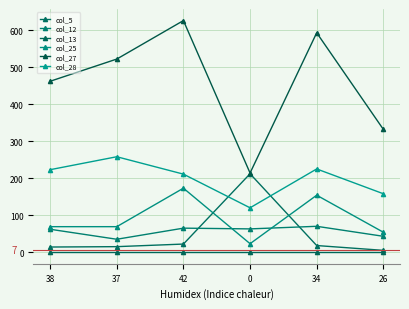

What is the maximum value shown in the chart?

626